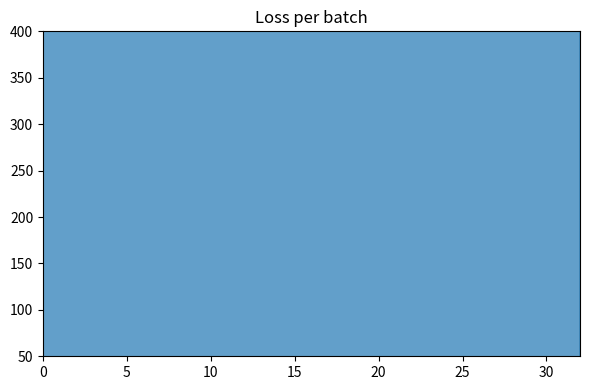

The chart shows a value of 1097358 at 2046. True or false?

False